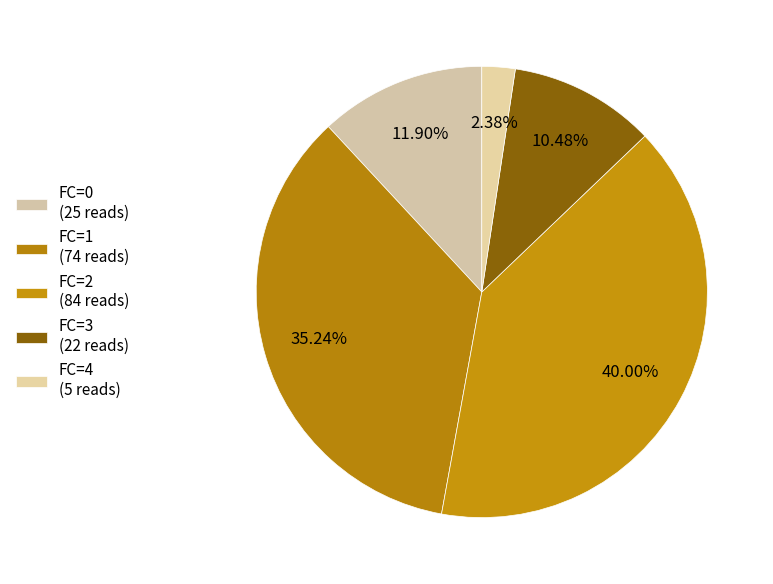

Which category has the biggest portion of the pie?

FC=2